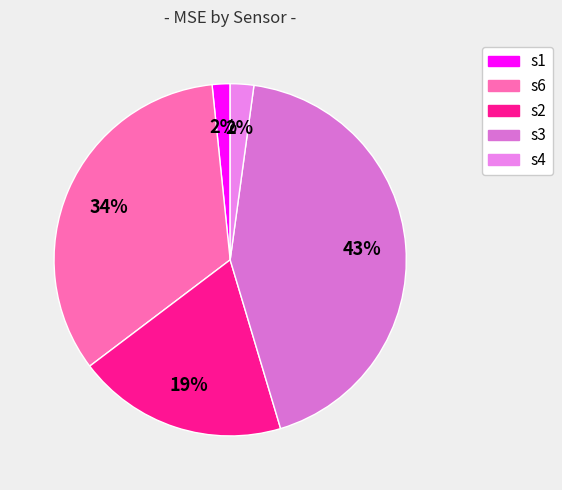

Count the number of slices in the pie.

5